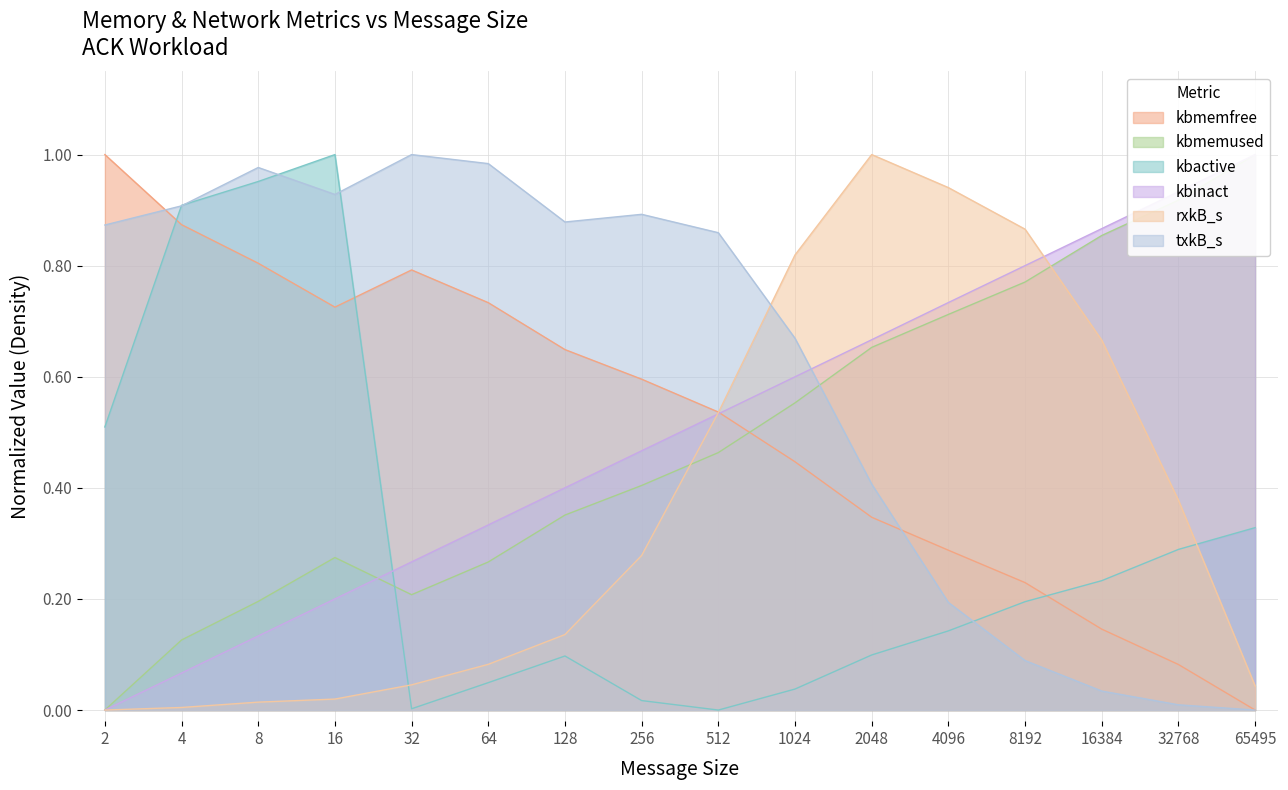

Where do kbactive and kbmemused first cross each other?

16 and 32